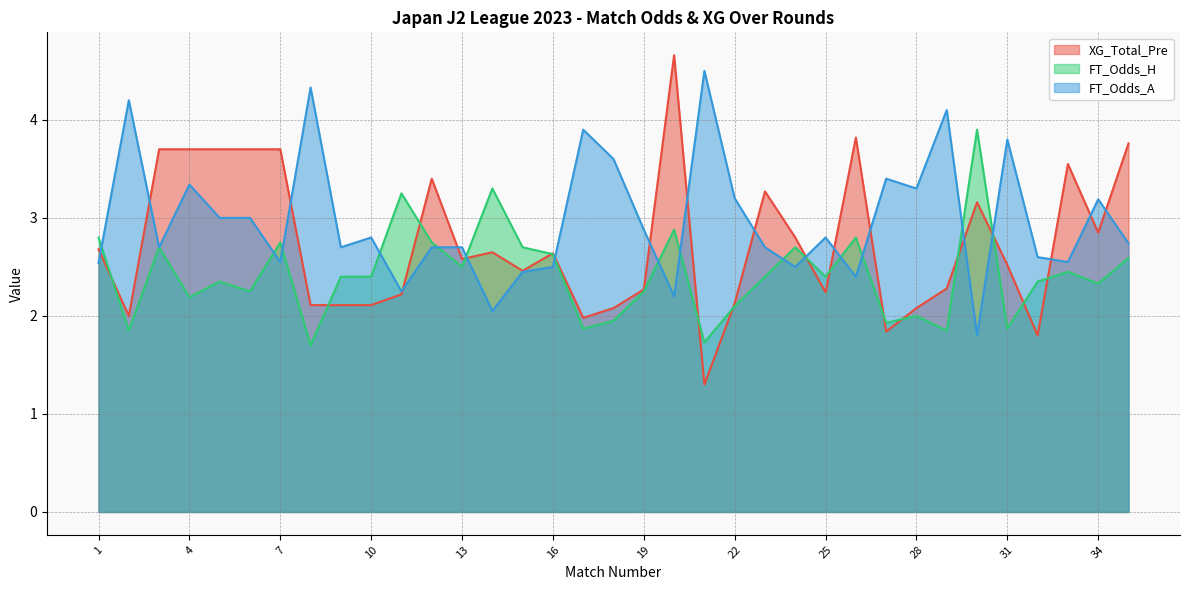

What is the approximate value of FT_Odds_H at 7?

2.8